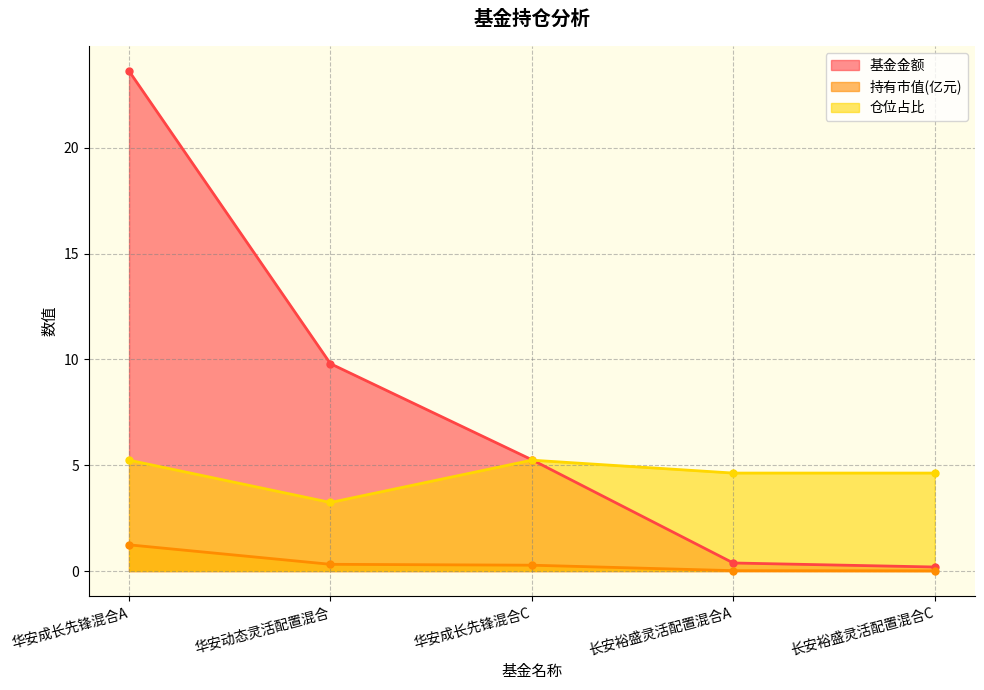

The value of 仓位占比 at 长安裕盛灵活配置混合A is 4.6. True or false?

True